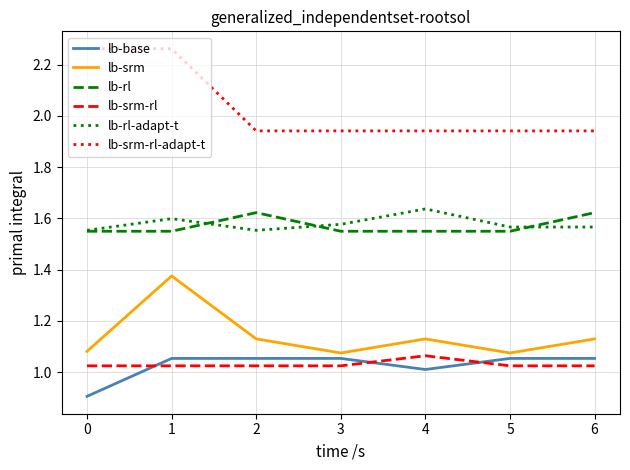

What are all the series names shown in the legend?

lb-base, lb-srm, lb-rl, lb-srm-rl, lb-rl-adapt-t, lb-srm-rl-adapt-t